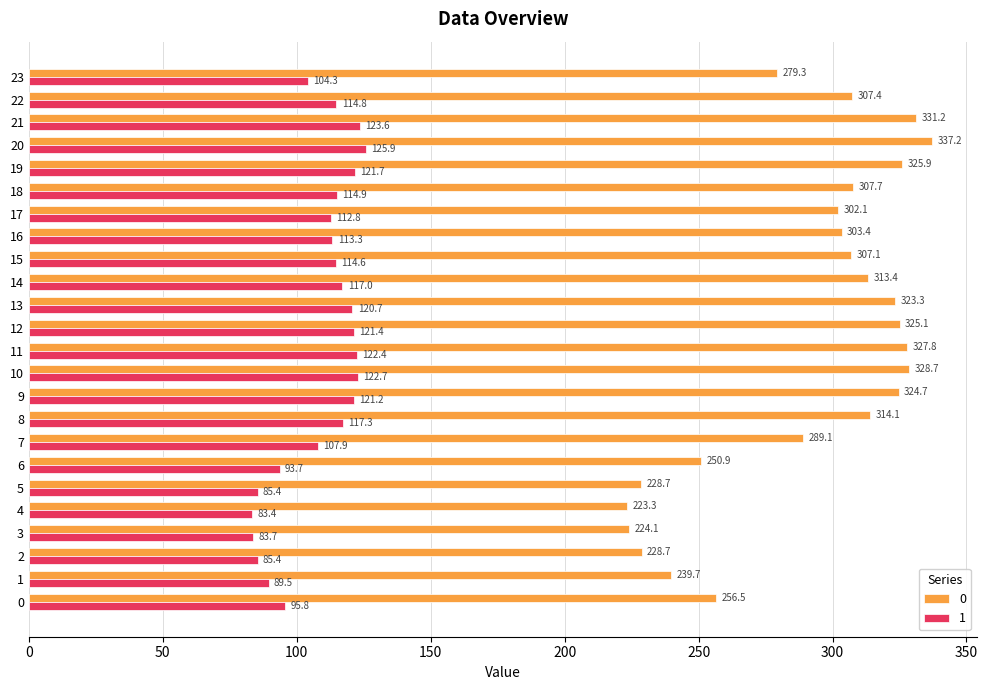

How many values in the 1 series exceed 114?

13